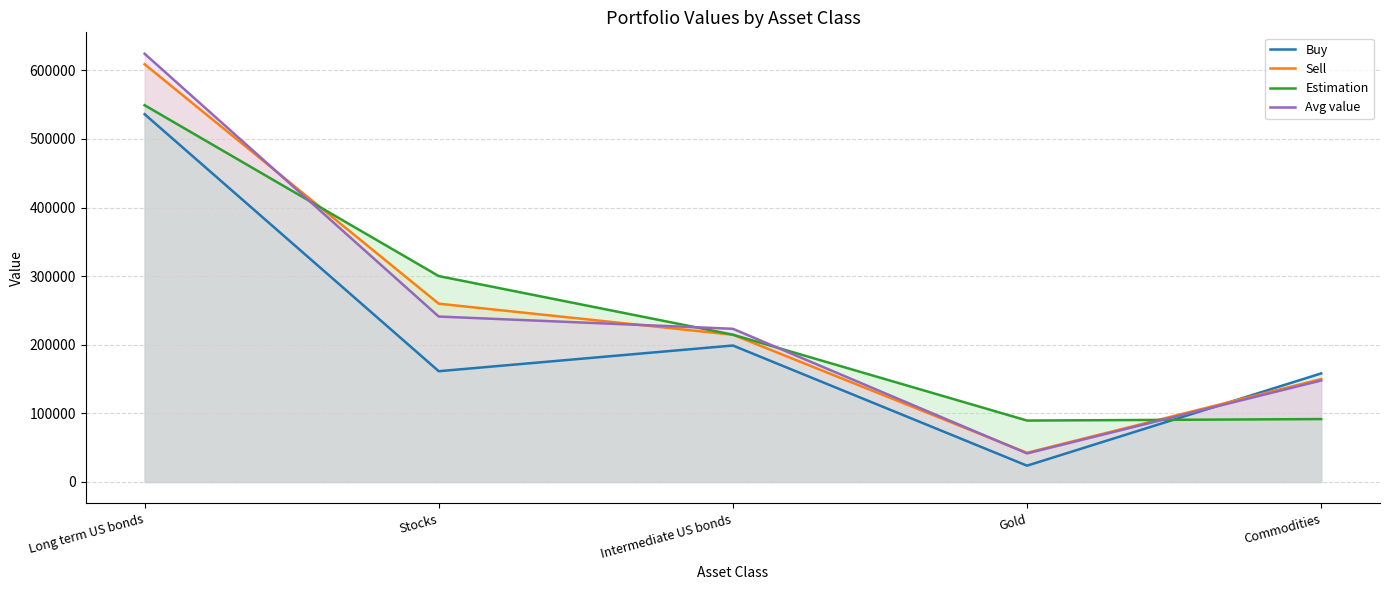

What is the label of the 3rd point from the right?

Intermediate US bonds